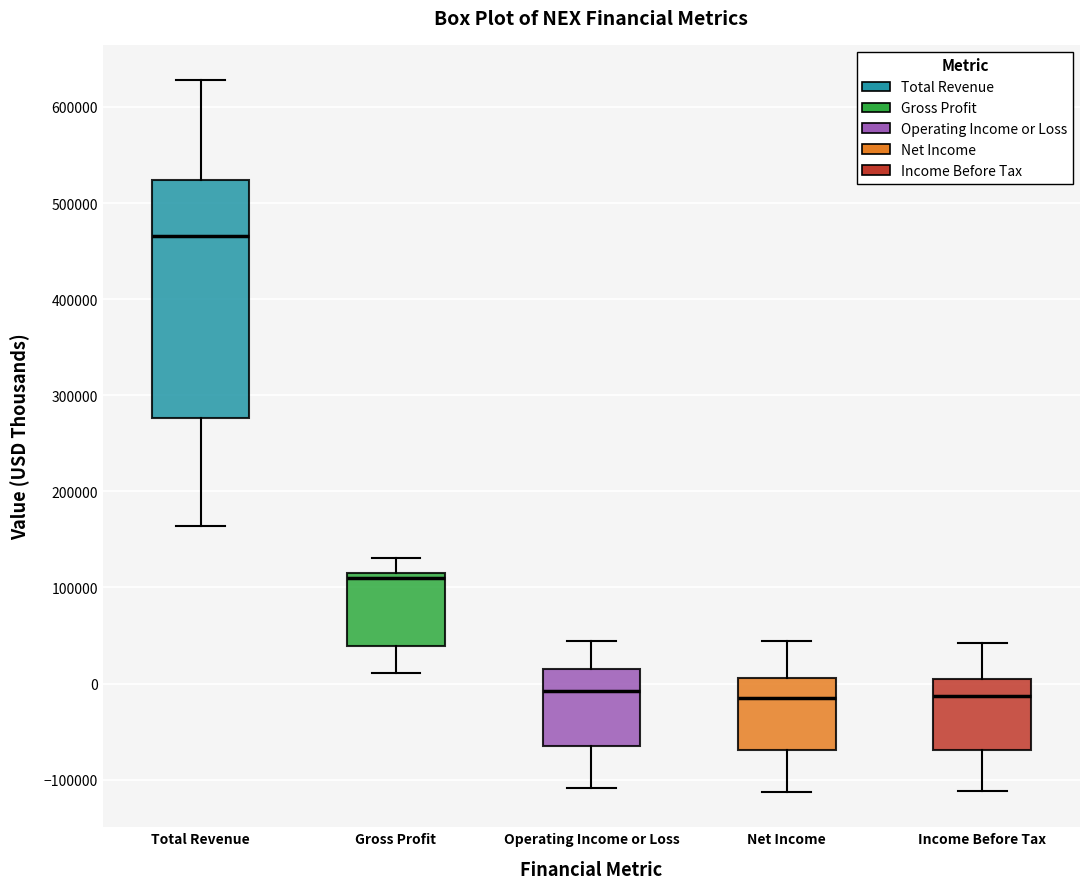

Which box has the highest median line?

Total Revenue